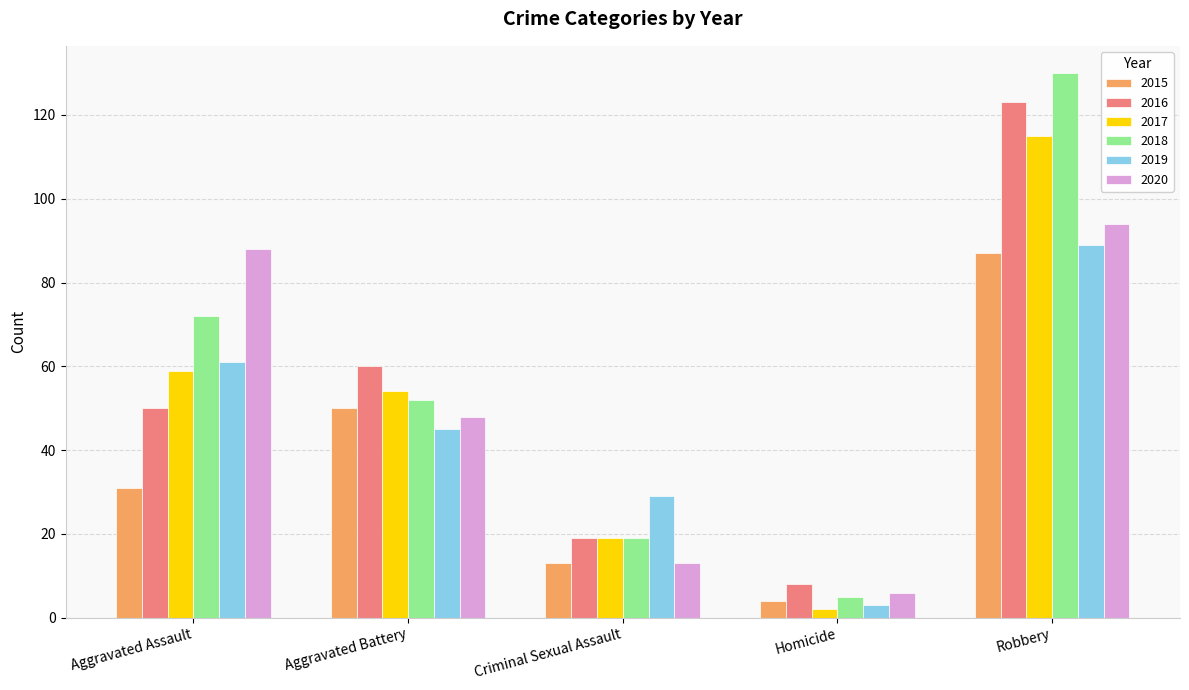

Rank the series at Aggravated Assault from lowest to highest value.

2015, 2016, 2017, 2019, 2018, 2020